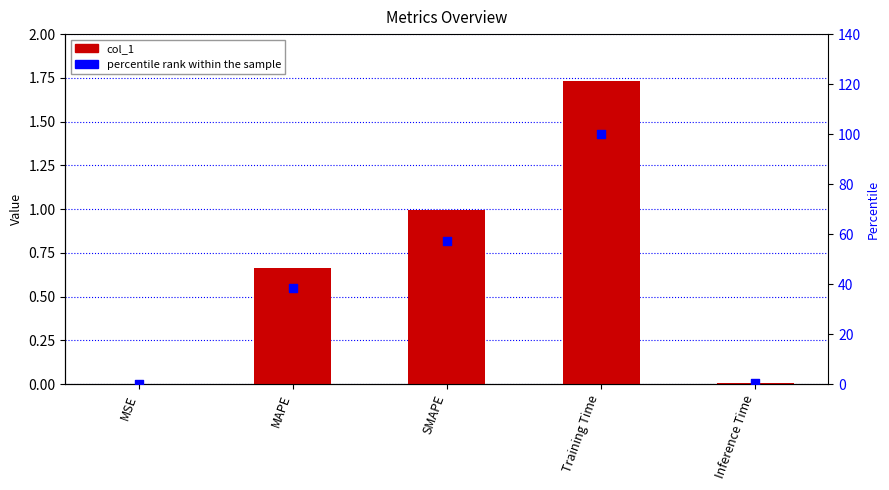

What is the total value across all series at SMAPE?

58.4